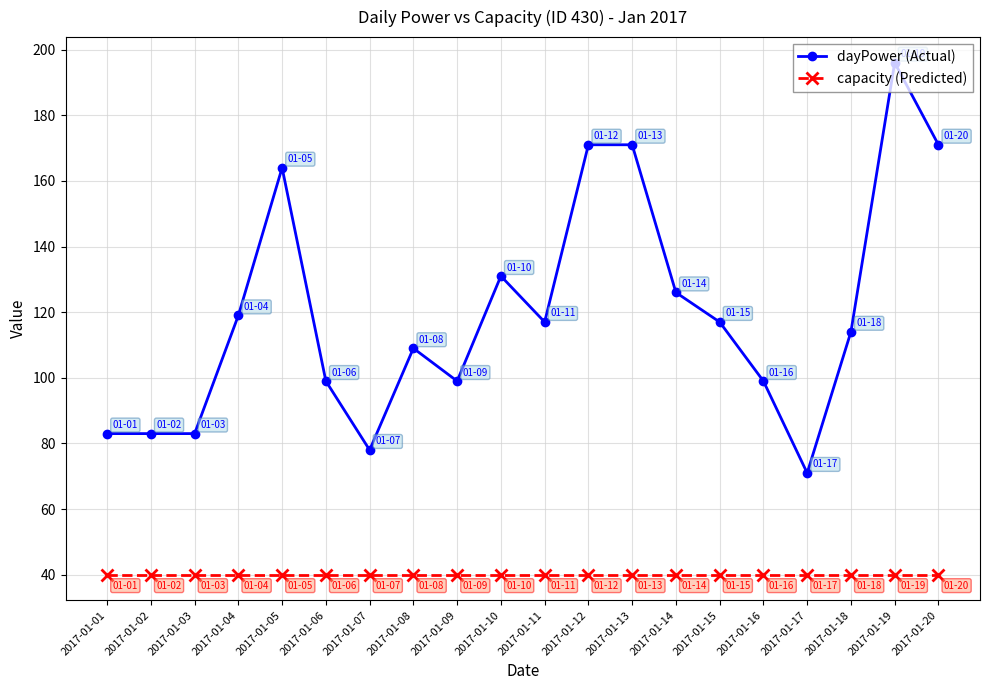

List the series in order of their overall mean, highest first.

dayPower (Actual), capacity (Predicted)